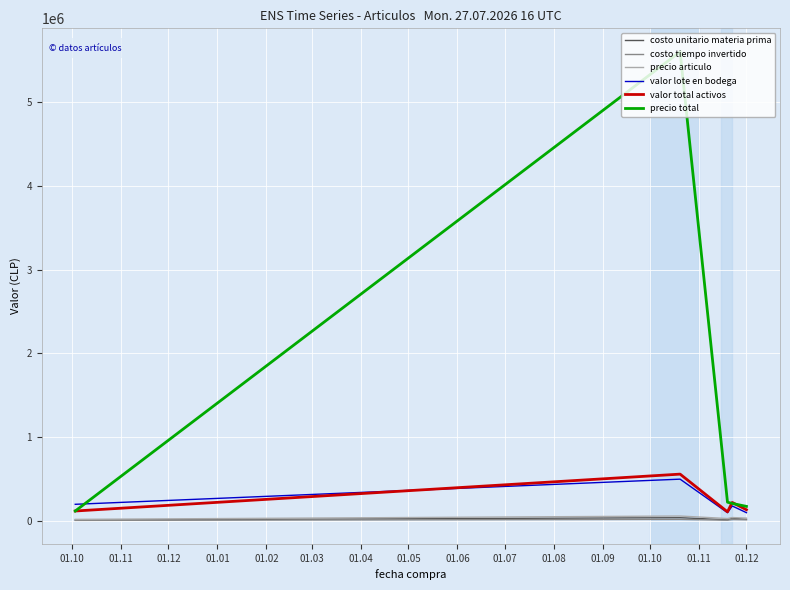

What is the lowest value of the precio articulo series?

20000